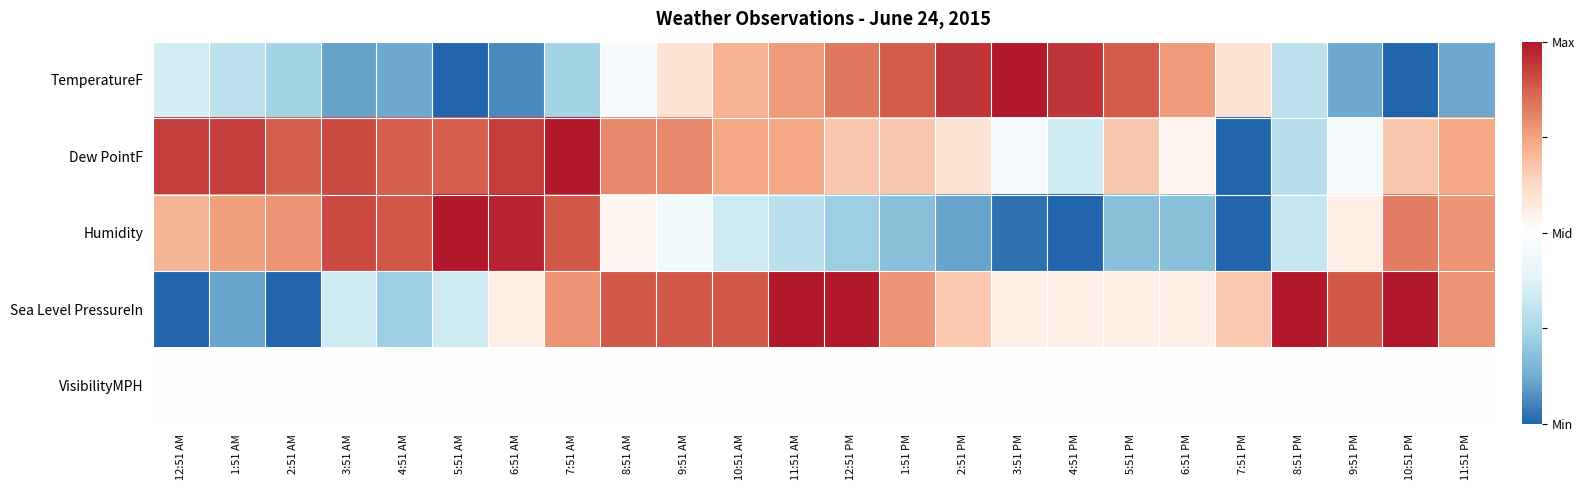

How many series are shown in this chart?

5